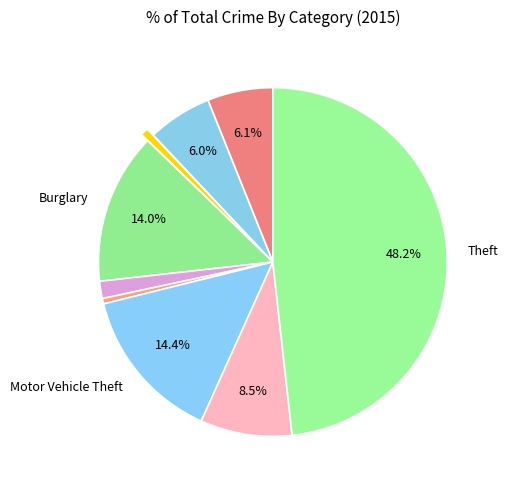

How many segments does this pie chart have?

9